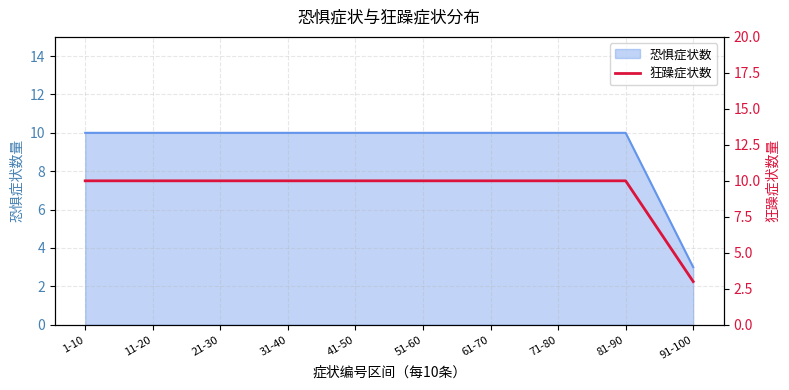

Is it true that the value at 41-50 is 10?

True